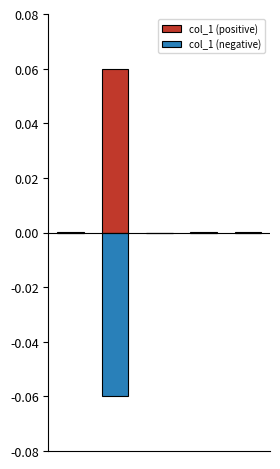

At how many categories does at least one series exceed 0?

4